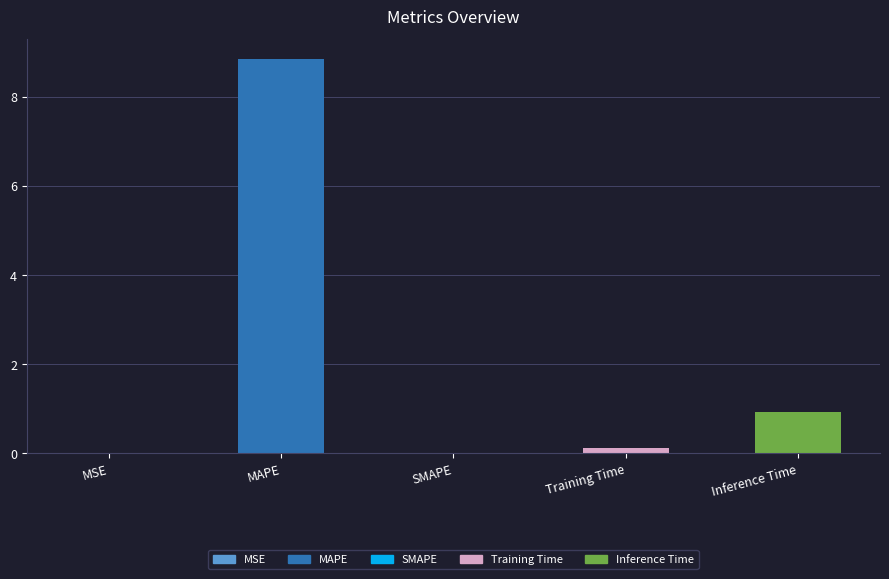

What is the sum of all values?

9.9